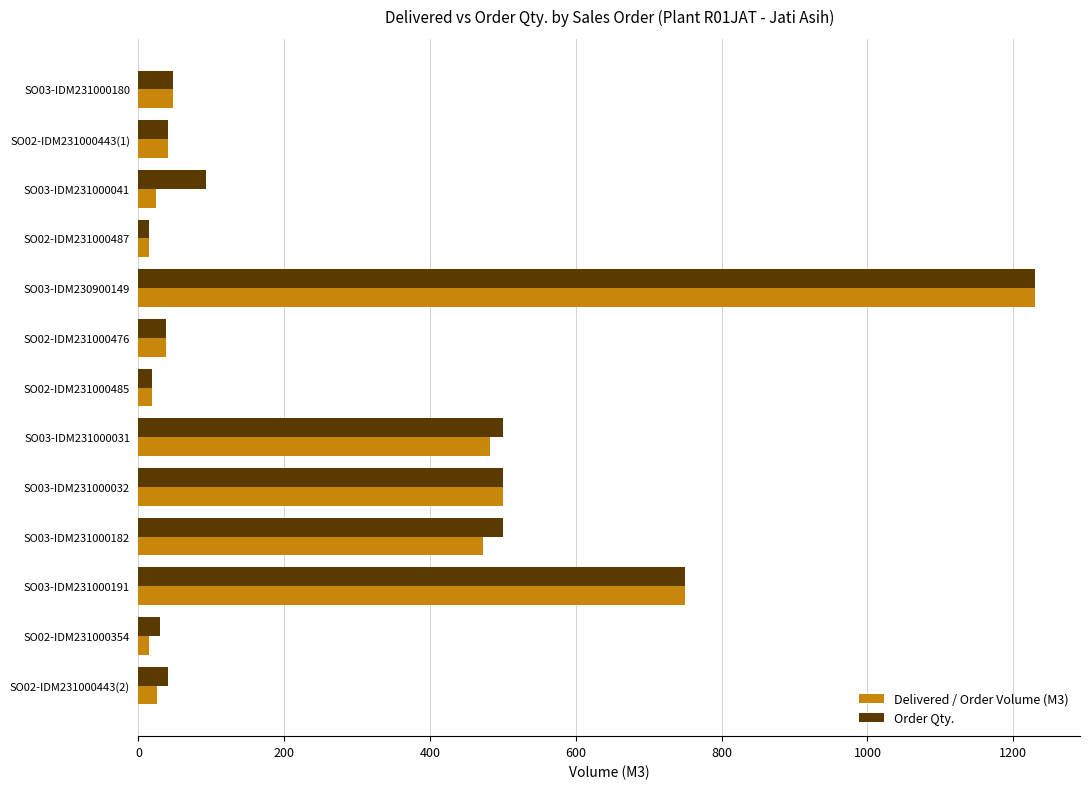

Is it true that Order Qty. equals 750 at SO03-IDM231000191?

True